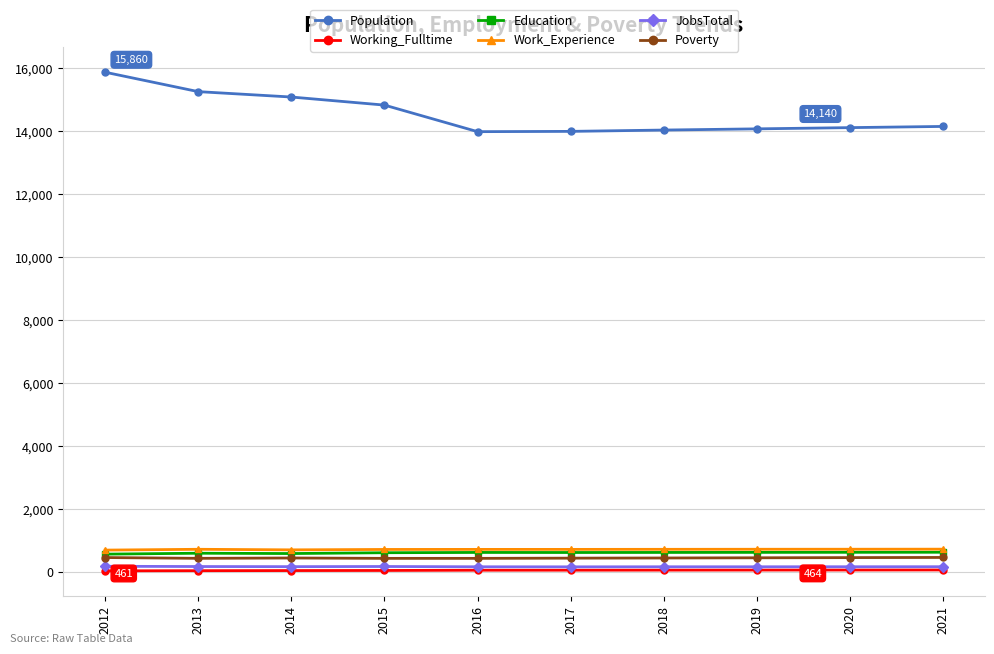

How many lines are shown in the chart?

6